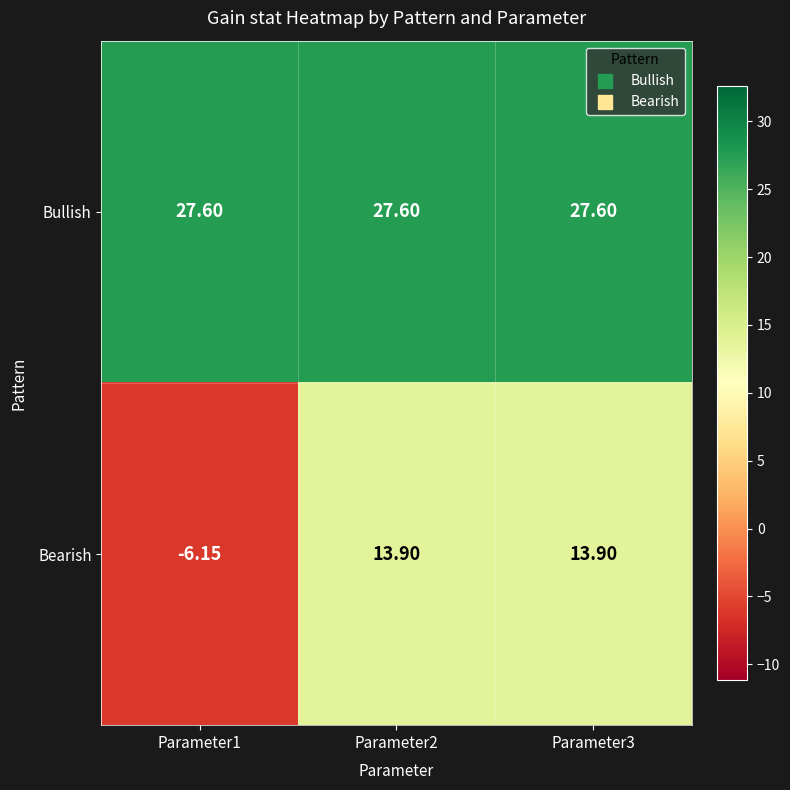

How many data points in Bearish are above 13?

2